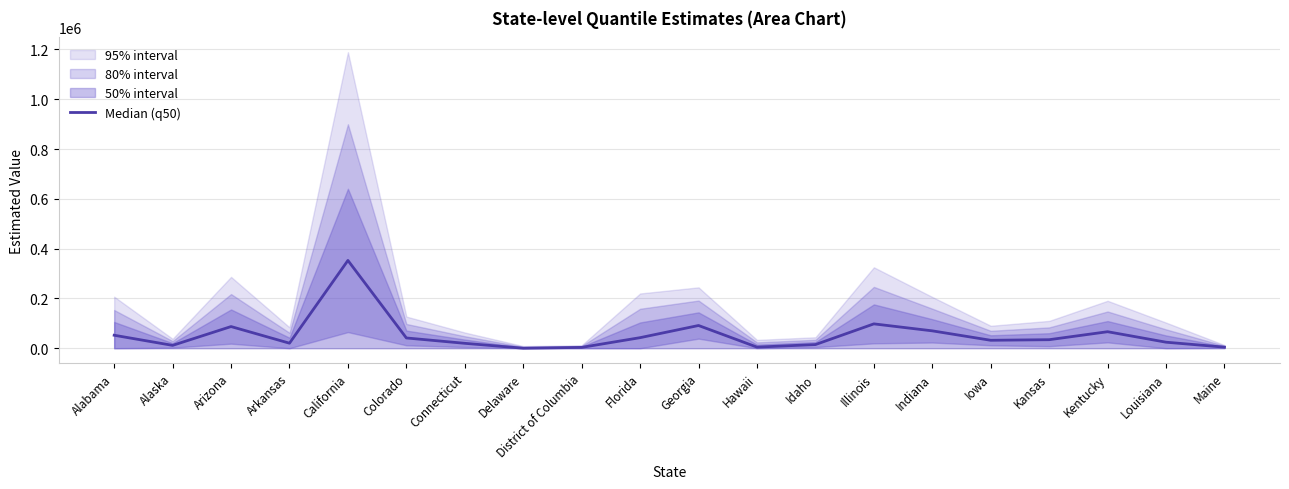

Is it true that the value at Idaho is 14583.4?

True